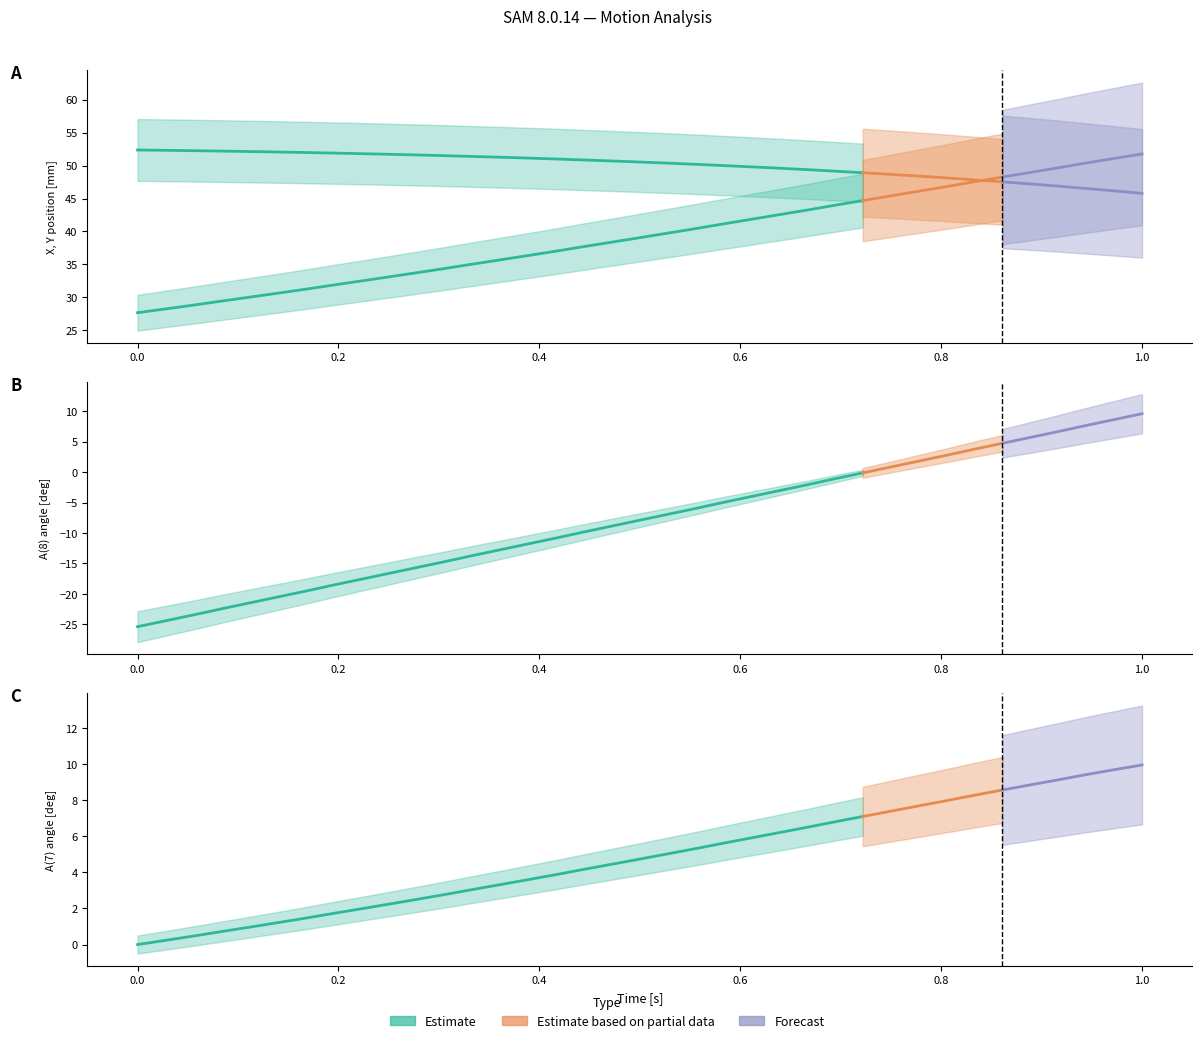

What is the difference between the maximum and minimum values in the A(7) series?

9.9